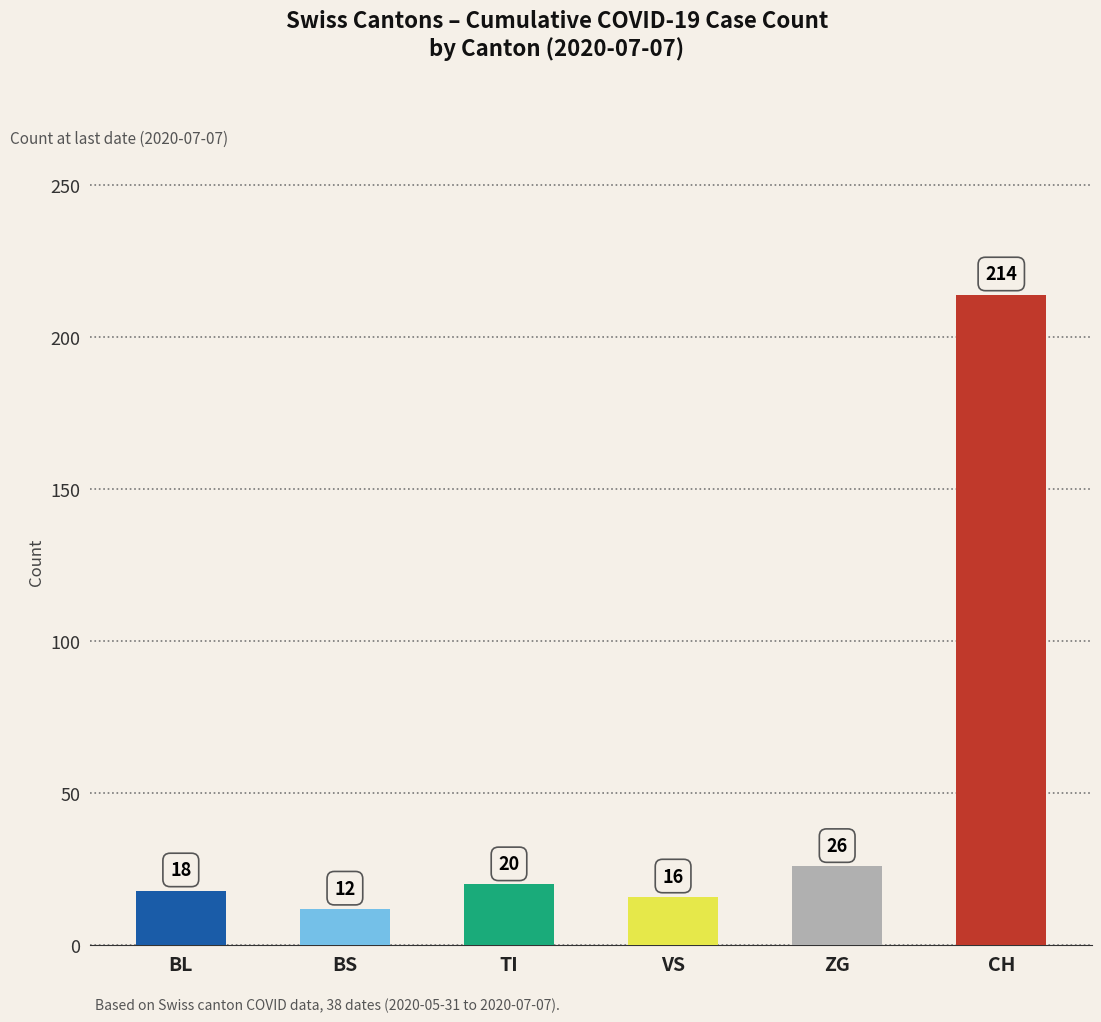

What is the difference between the second highest and second lowest values in the BL series?

16